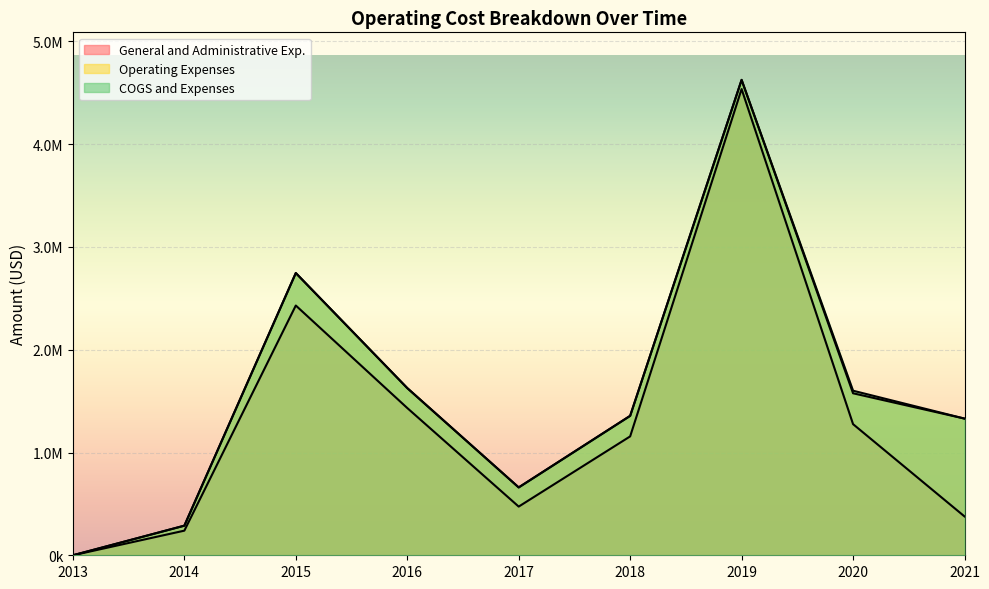

Is the value of General and Administrative Exp. at 2016 greater than the value of Operating Expenses at 2018?

Yes